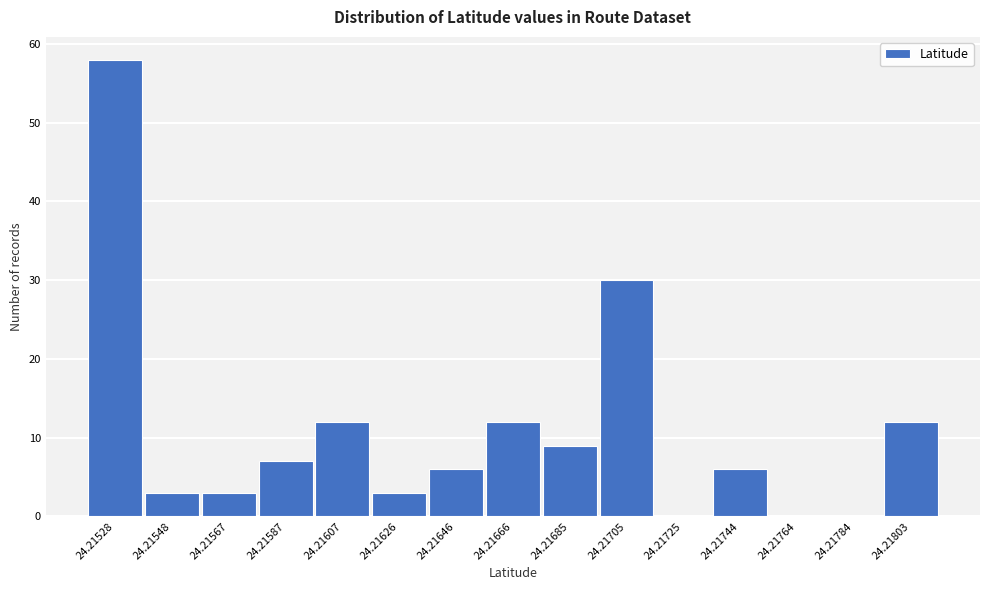

Reading left to right, transcribe all the data shown in this chart.

24.21528=58	24.21548=3	24.21567=3	24.21587=7	24.21607=12	24.21626=3	24.21646=6	24.21666=12	24.21685=9	24.21705=30	24.21725=0	24.21744=6	24.21764=0	24.21784=0	24.21803=12